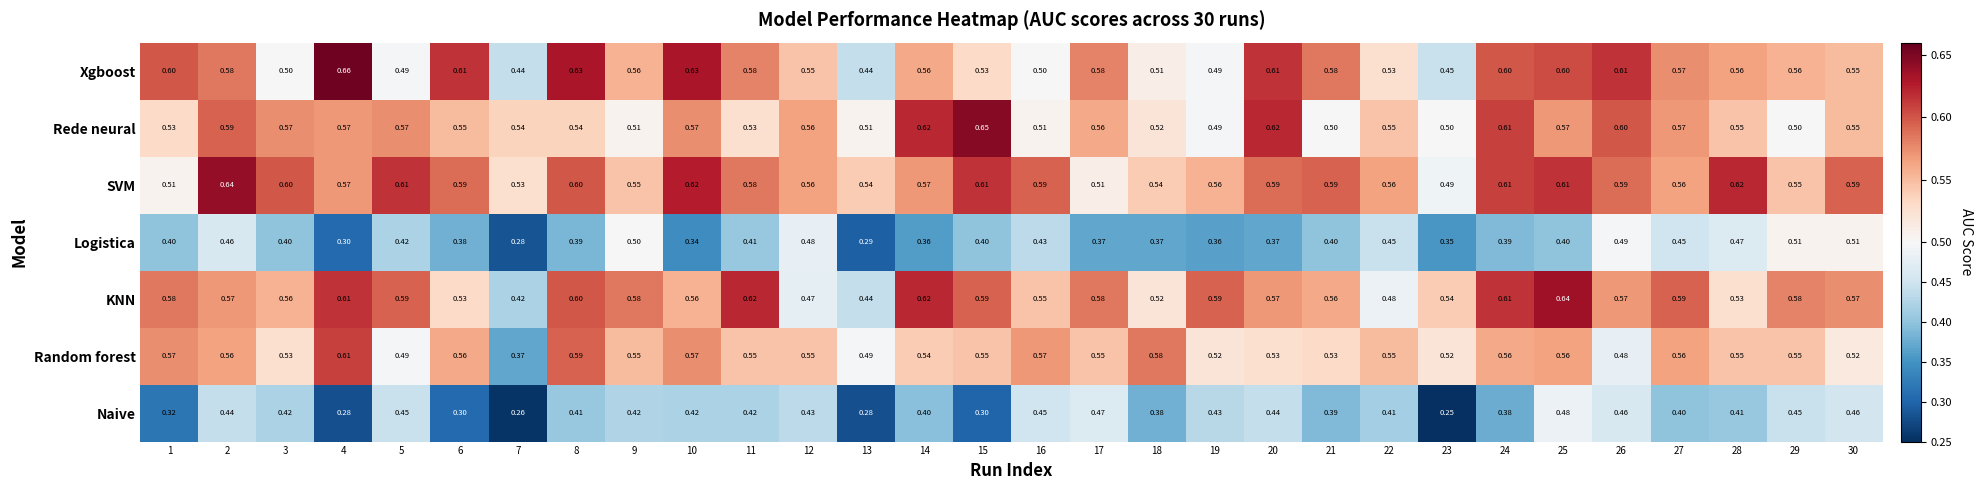

Which series has the largest range (max minus min)?

Random forest